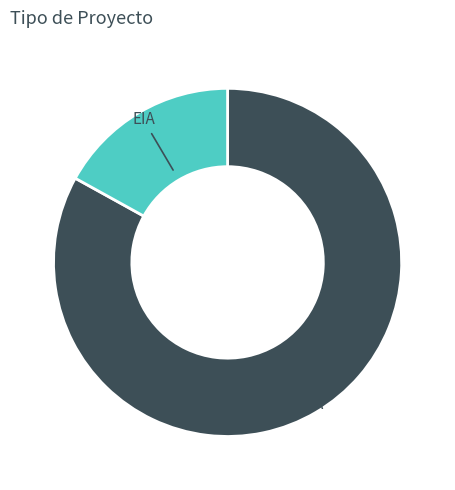

How many segments does this pie chart have?

2